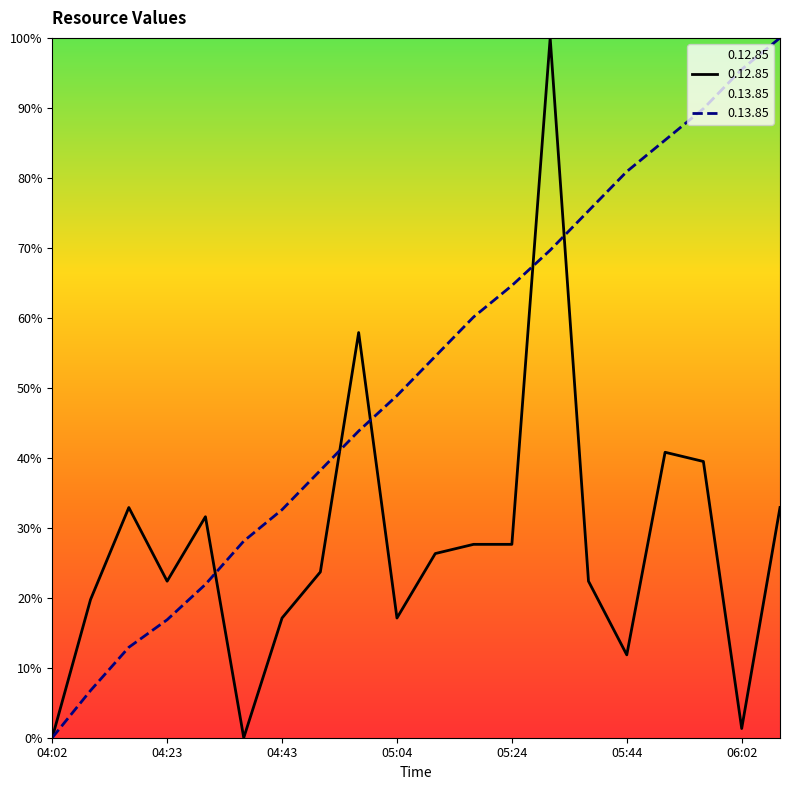

What is the difference between the second highest and minimum values in the 0.12.85 series?

57.9